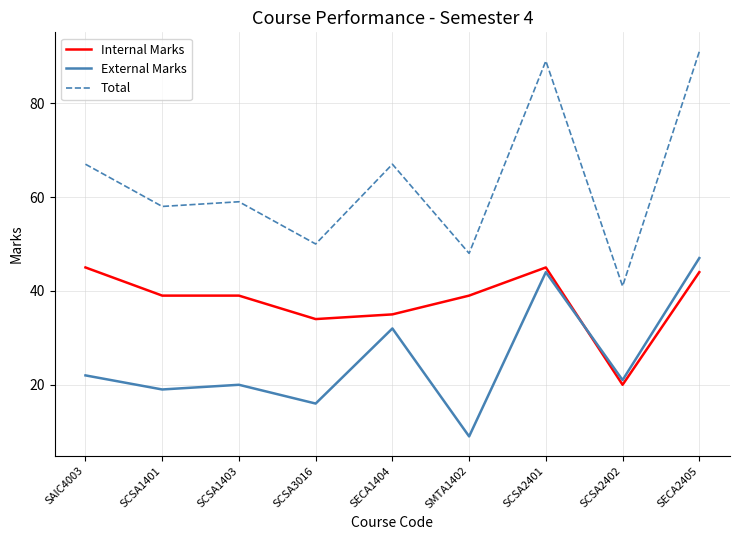

Rank the series at SCSA1403 from lowest to highest value.

External Marks, Internal Marks, Total